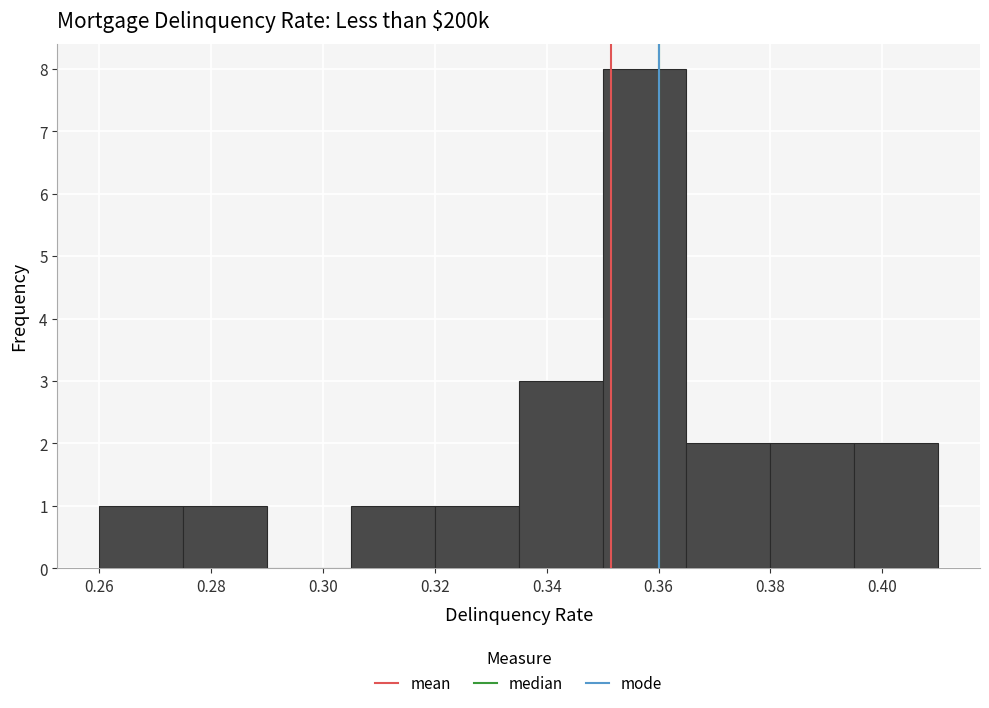

Reading left to right, list every bar in this chart as the range it spans on the x-axis followed by its height. Neither the bar edges nor the heights are printed on the chart, so give them approximately, as read against the axes.

0.260 to 0.275: 1
0.275 to 0.290: 1
0.290 to 0.305: 0
0.305 to 0.320: 1
0.320 to 0.335: 1
0.335 to 0.350: 3
0.350 to 0.365: 8
0.365 to 0.380: 2
0.380 to 0.395: 2
0.395 to 0.410: 2